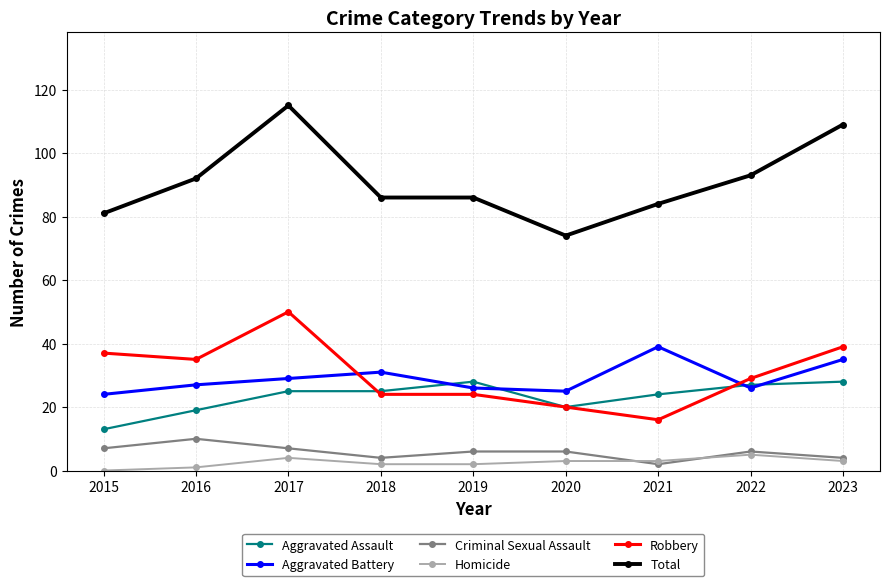

At which category does Robbery reach its first local peak?

2017